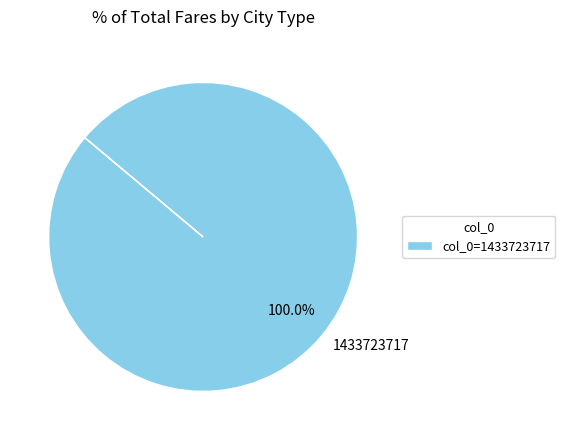

Does 1433723717 account for over 50% of the chart?

Yes